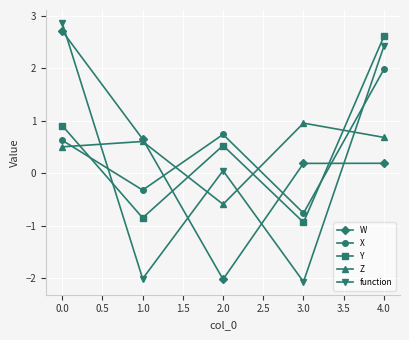

True or false: W has more than 1 interior local peaks.

False